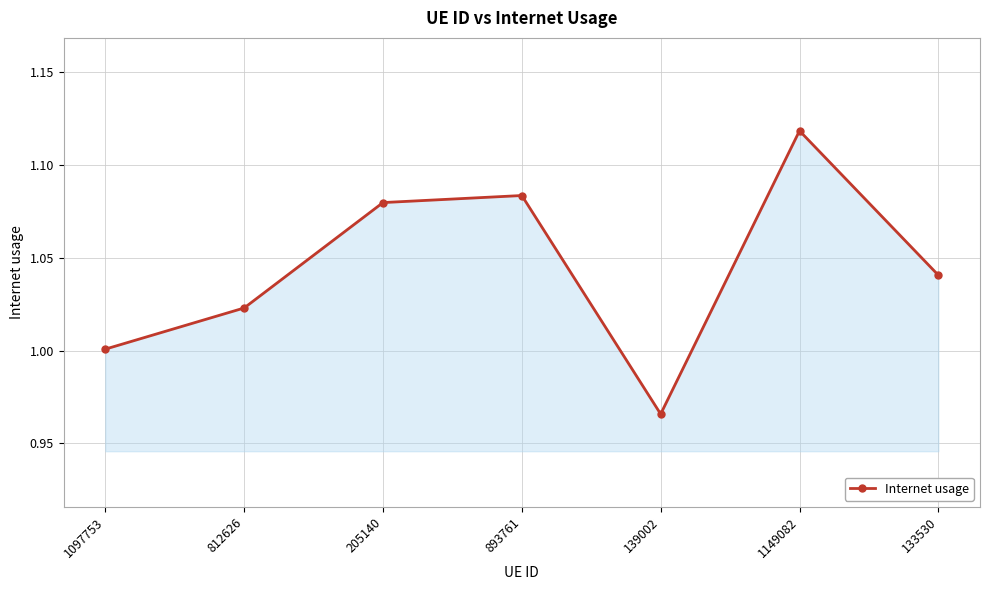

Rank the categories by value from lowest to highest.

139002, 1097753, 812626, 133530, 205140, 893761, 1149082